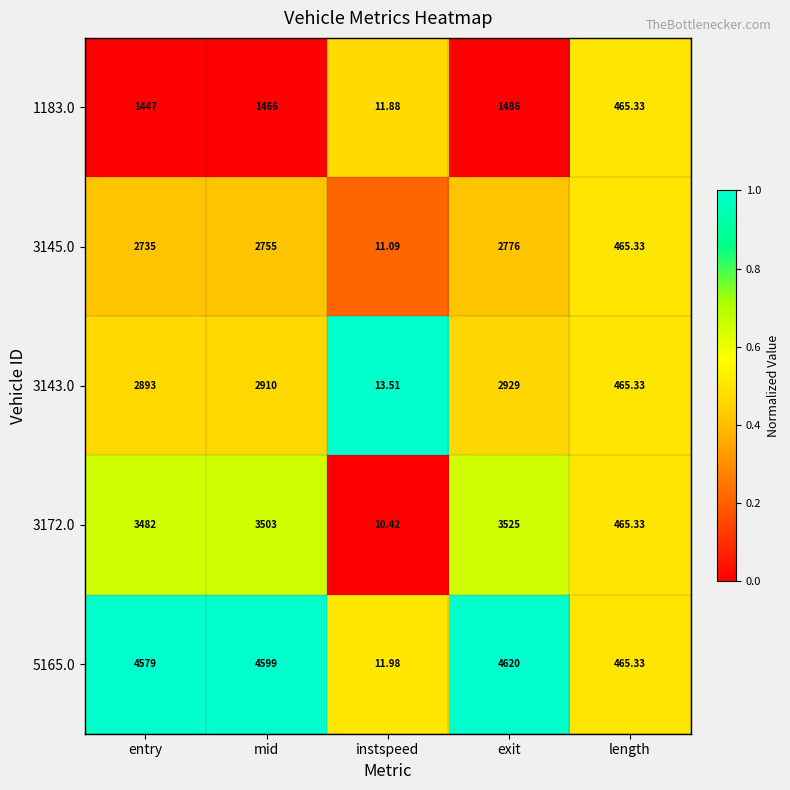

Rank the categories by 3143.0 value from highest to lowest.

exit, mid, entry, length, instspeed